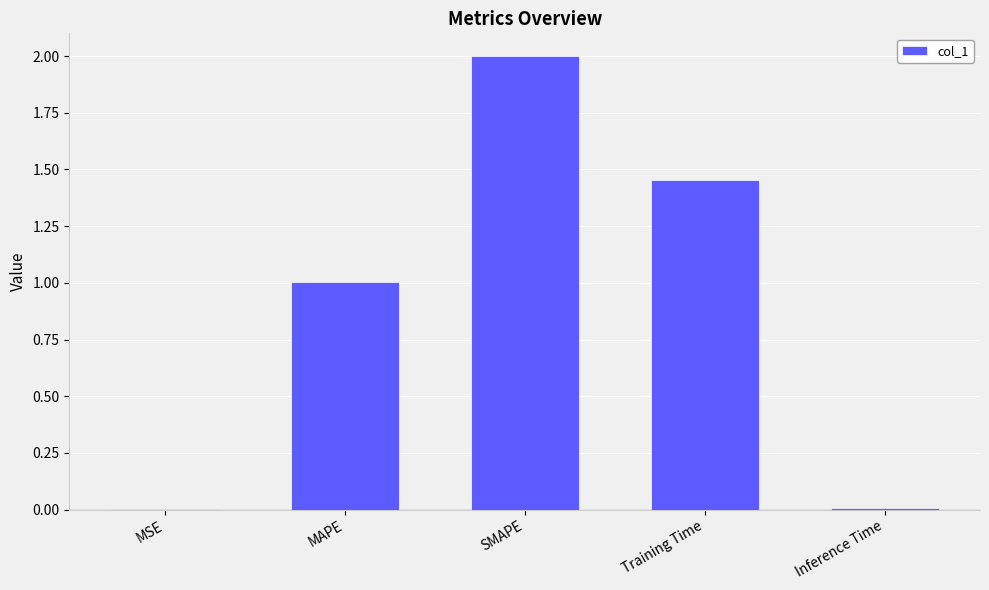

True or false: the data shows 2.0 at SMAPE.

True